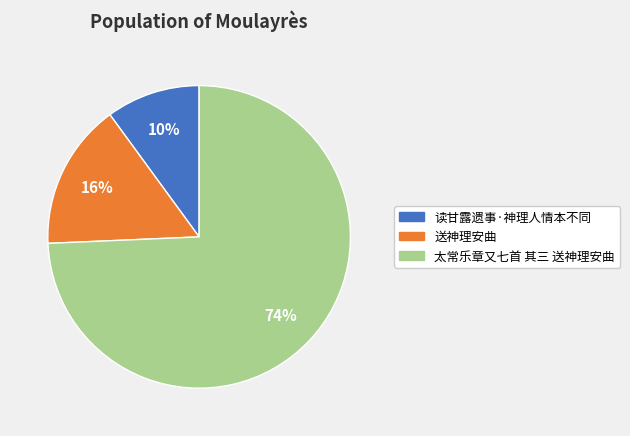

Between 送神理安曲 and 读甘露遗事·神理人情本不同, which is larger?

送神理安曲